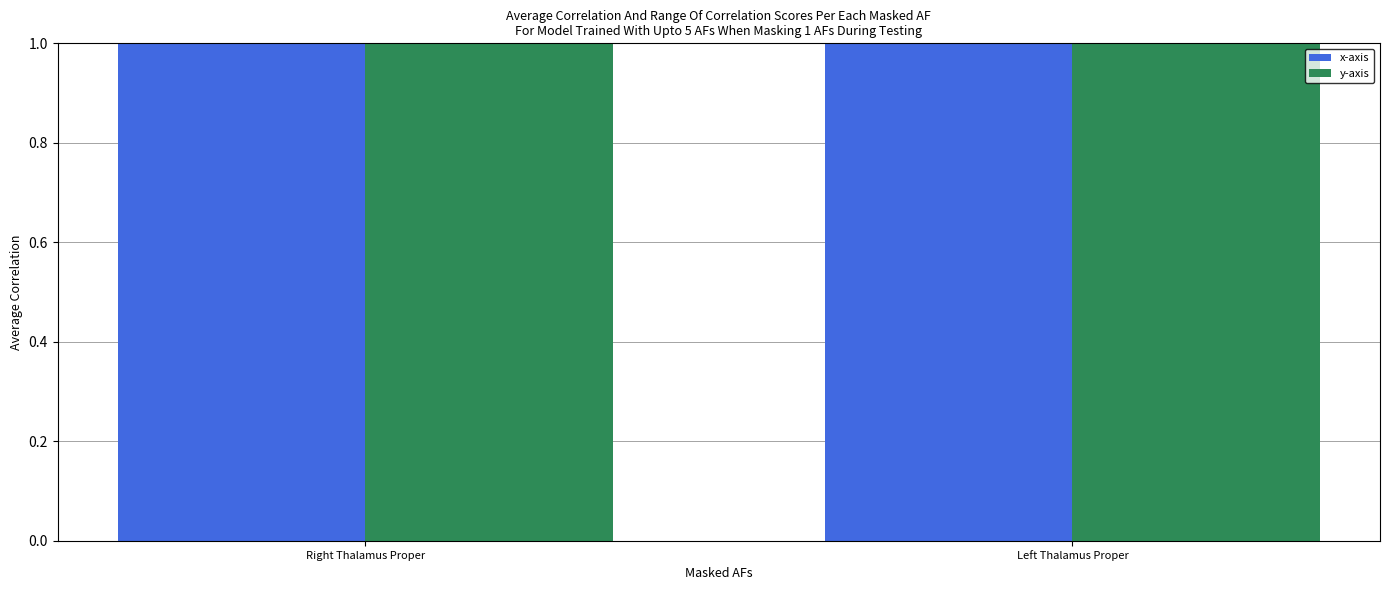

Is the value of y-axis at Right Thalamus Proper greater than the value of x-axis at Right Thalamus Proper?

No